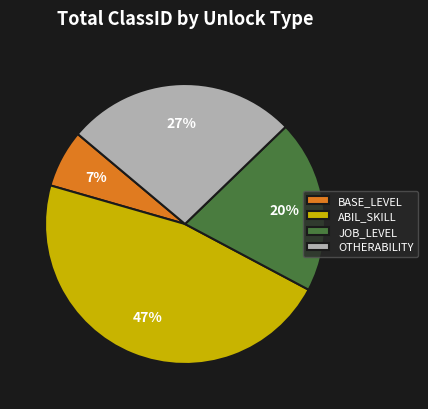

Count the number of slices in the pie.

4